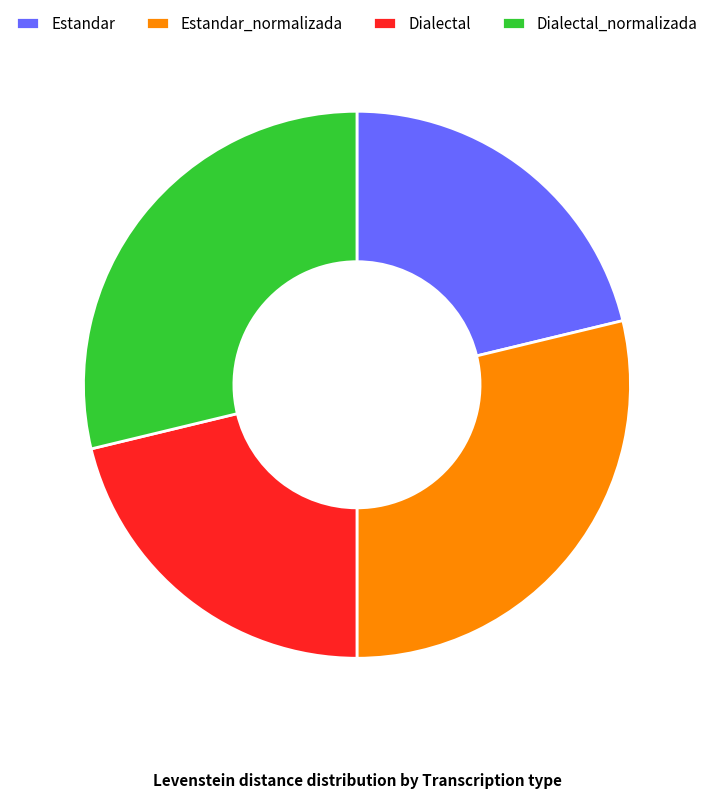

Is it true that Dialectal_normalizada is 17% of the pie?

False